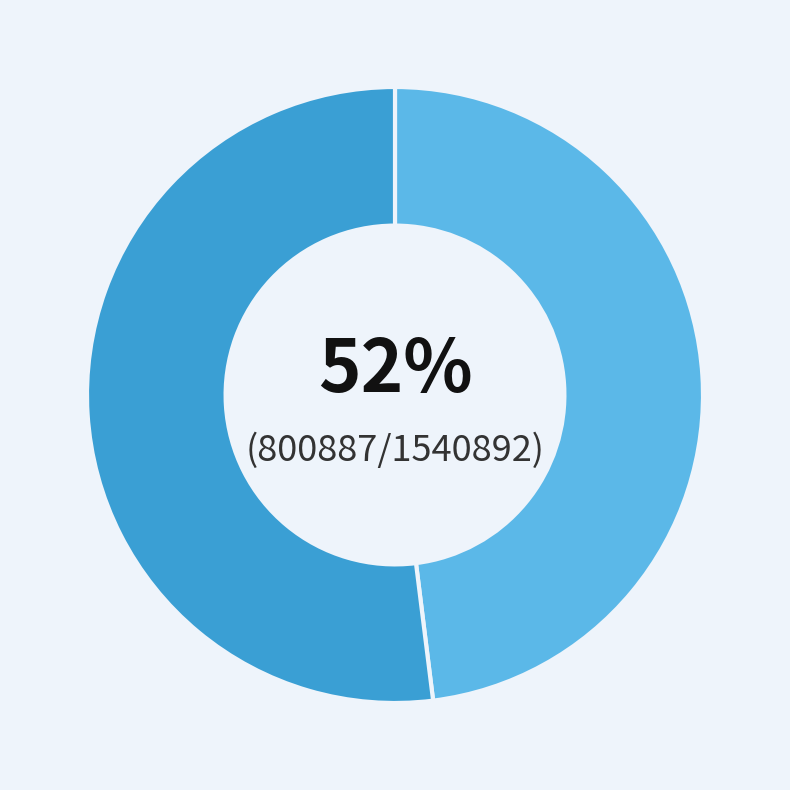

What percentage do 汉阳旅舍书怀 and 汉阳旅中送蔡子汇征游湘潭 together represent?

100.0%